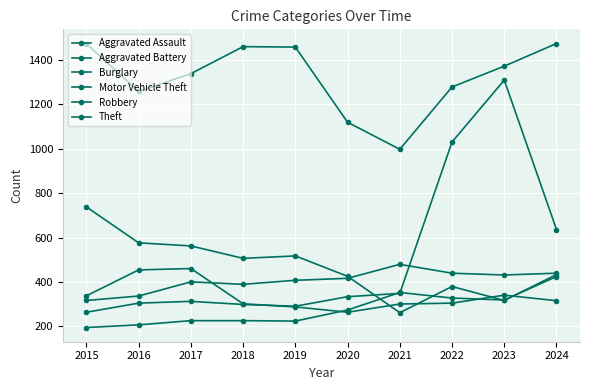

What is the sum of all Robbery values?

3361